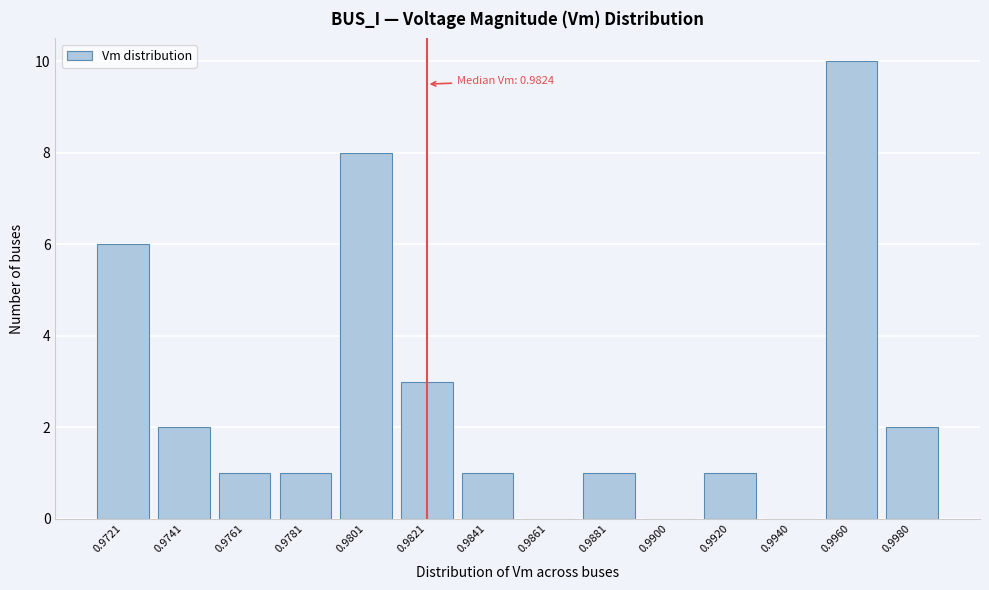

Reading left to right, list all the values displayed in this chart.

0.9721=6	0.9741=2	0.9761=1	0.9781=1	0.9801=8	0.9821=3	0.9841=1	0.9861=0	0.9881=1	0.9900=0	0.9920=1	0.9940=0	0.9960=10	0.9980=2